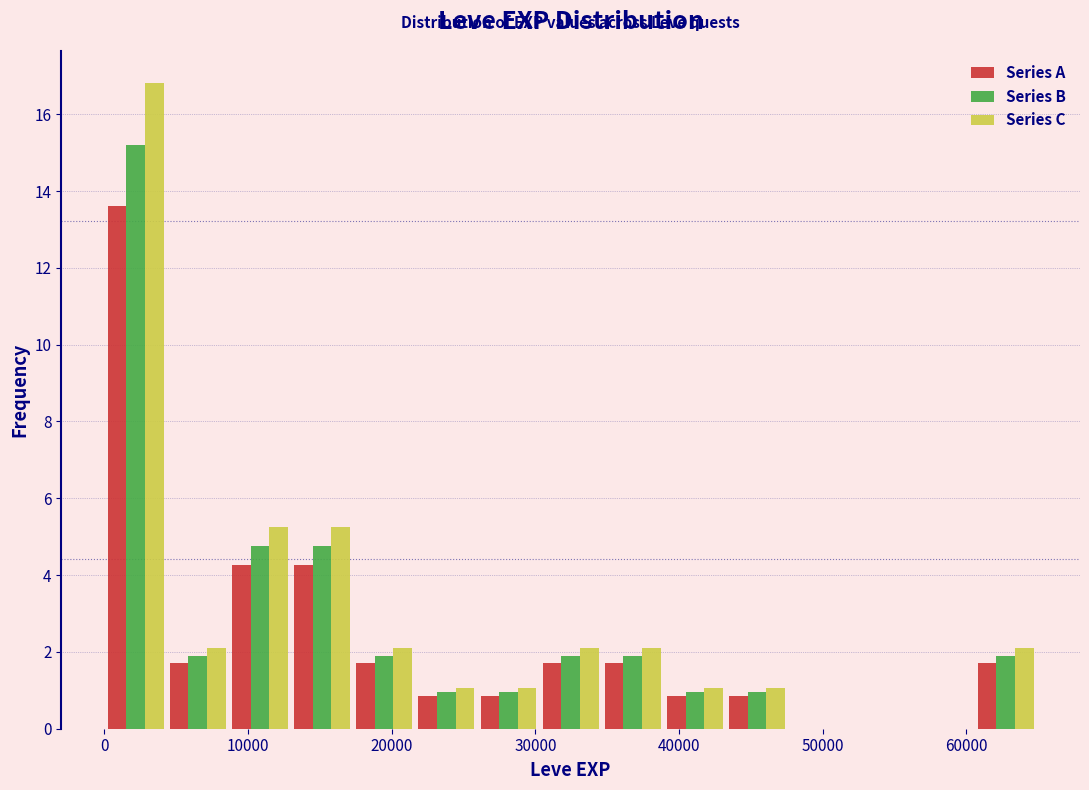

What is the height of the Series B bar covering 13000 to 17000 on the x-axis? Neither the bar edges nor the heights are printed on the chart, so give them approximately, as read against the axes.

4.8